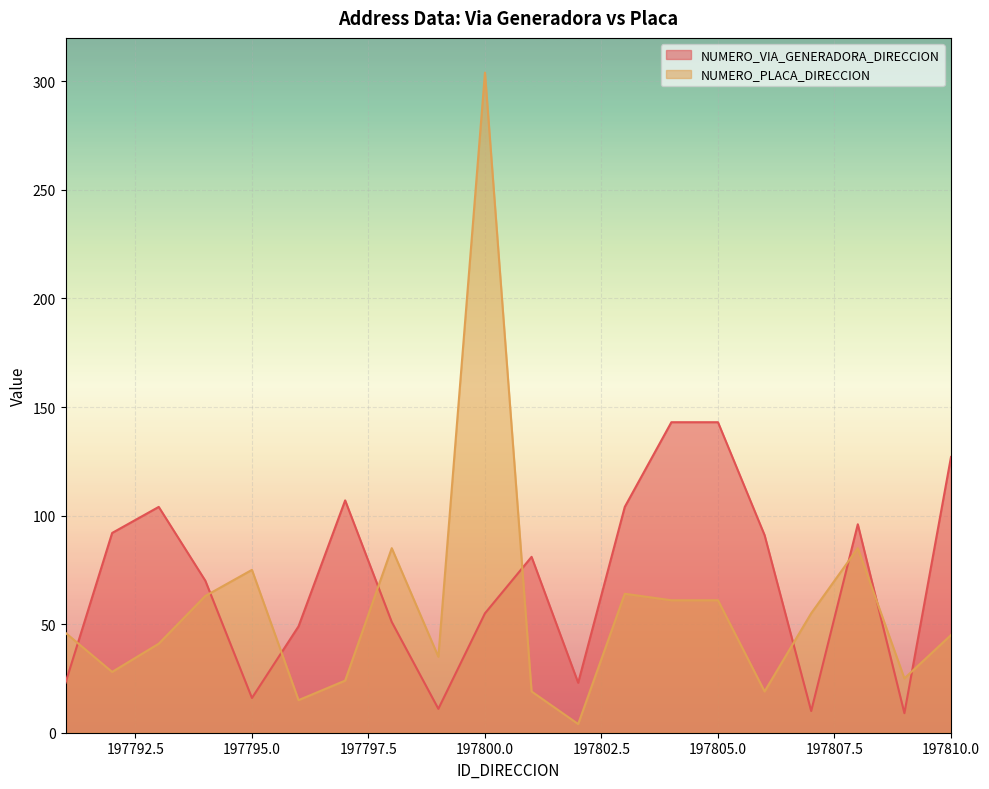

What is the highest value of the NUMERO_VIA_GENERADORA_DIRECCION series?

143